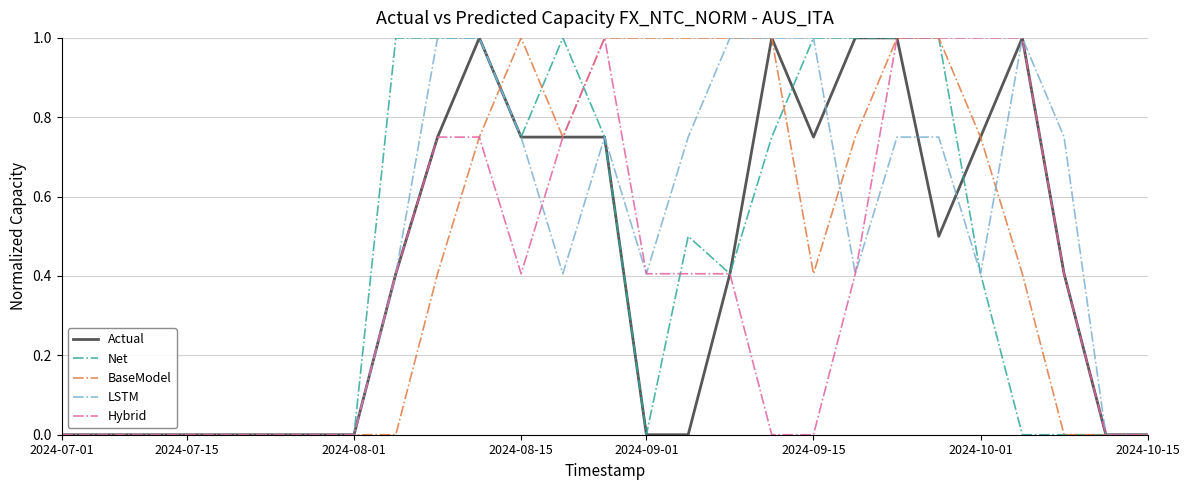

What is the maximum value for Actual?

1.0